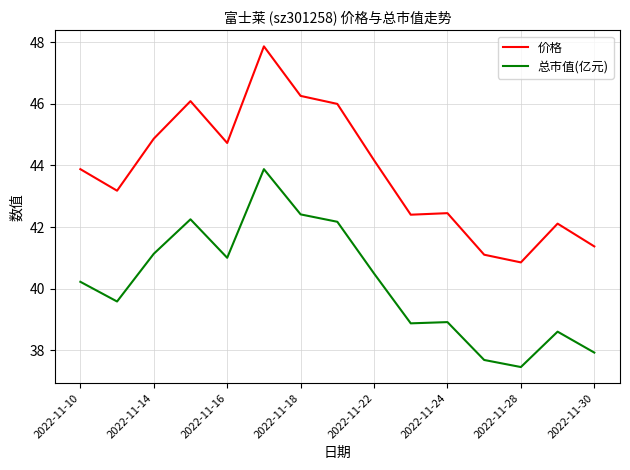

What is the maximum value shown in the chart?

47.9